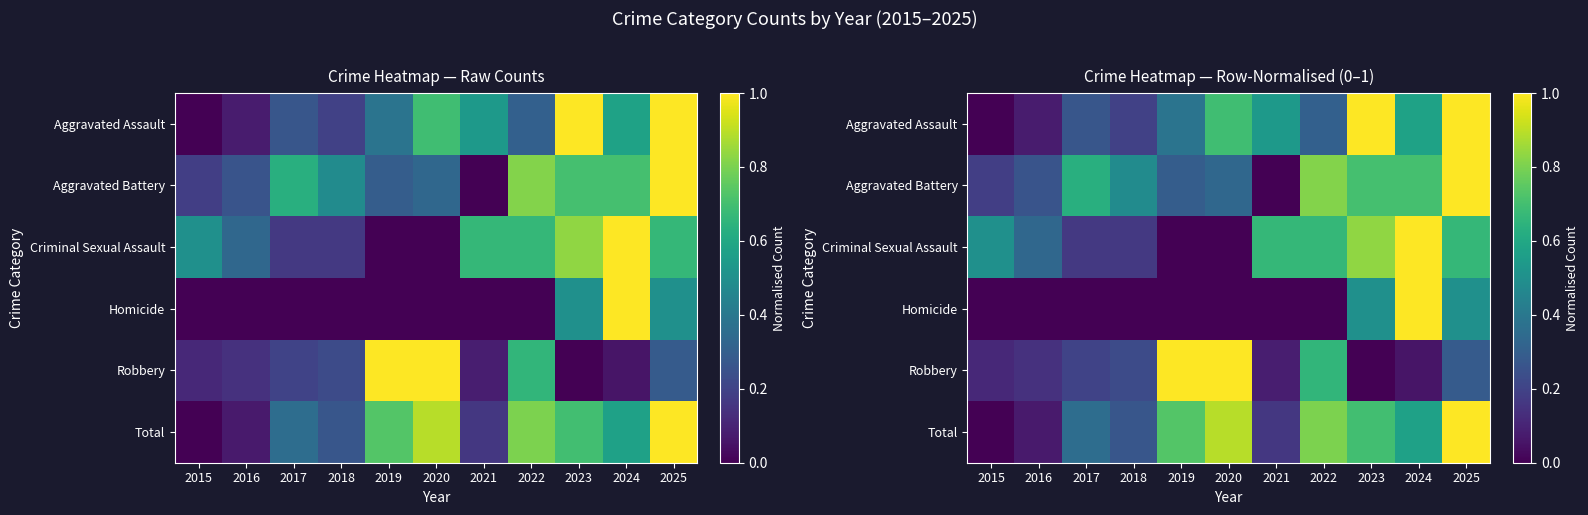

What is the sum of the Homicide values at 2021 and 2025?

0.5